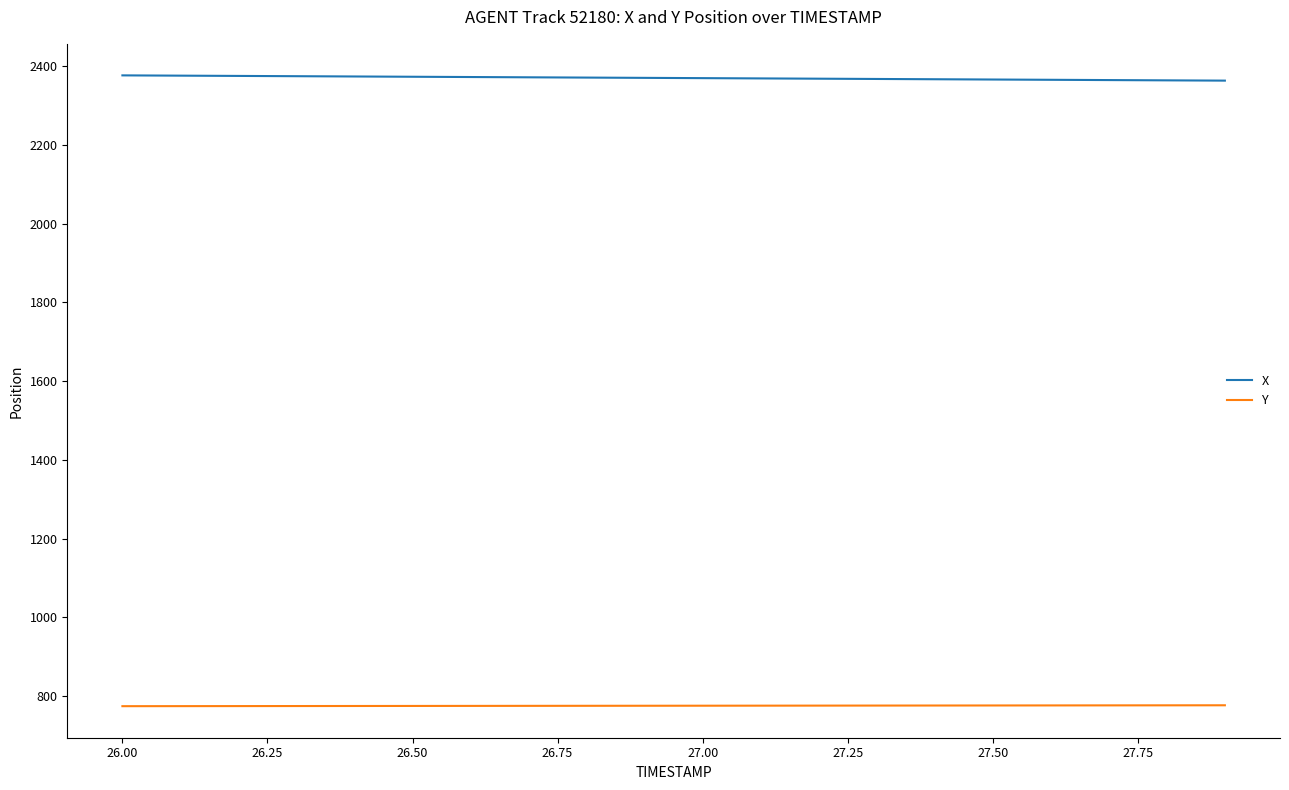

What is the average value of the X series?

2370.3